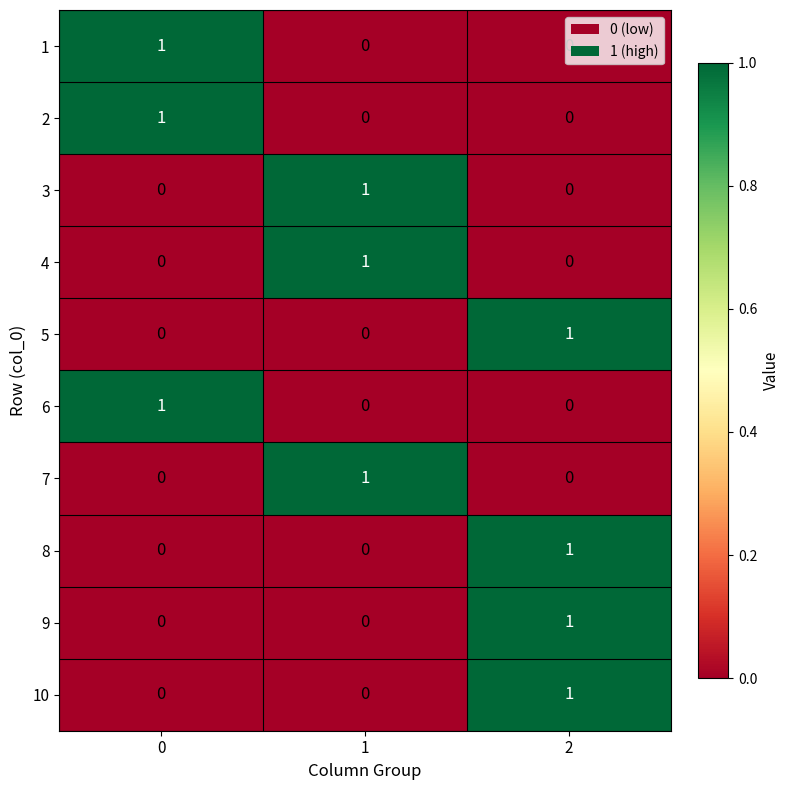

The value of 6 at 2 is 0. True or false?

True